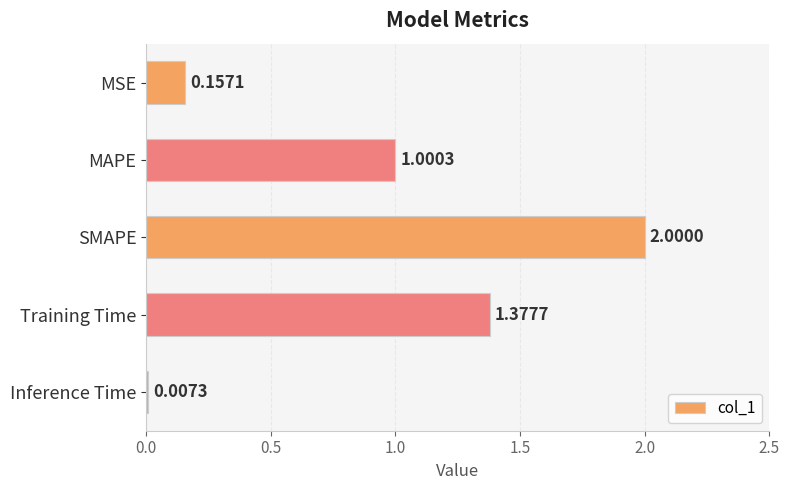

Which label corresponds to the largest value in the chart?

SMAPE